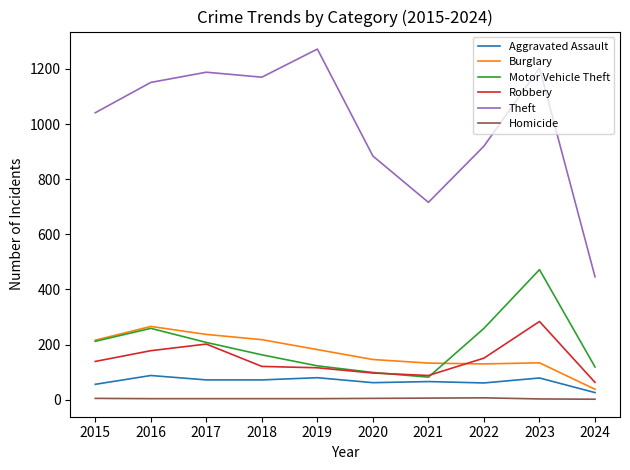

What are all the series names shown in the legend?

Aggravated Assault, Burglary, Motor Vehicle Theft, Robbery, Theft, Homicide